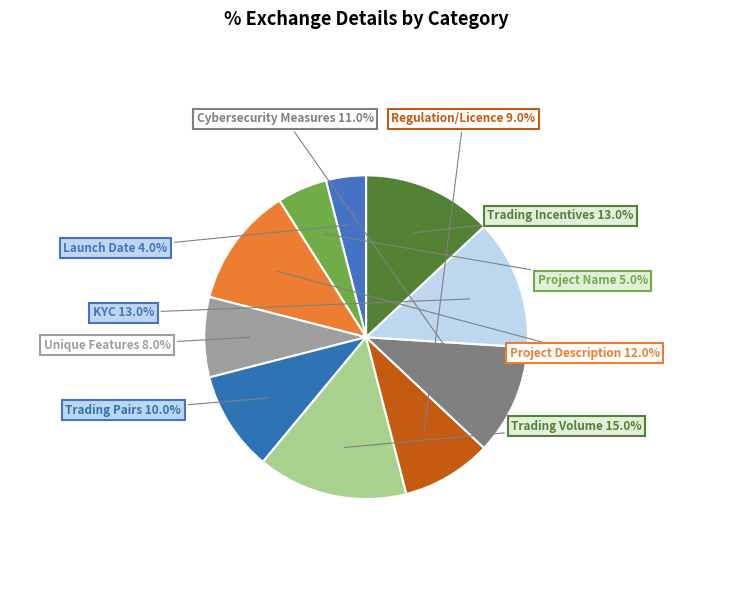

Approximately how many times larger is the value at Unique Features compared to KYC?

0.6